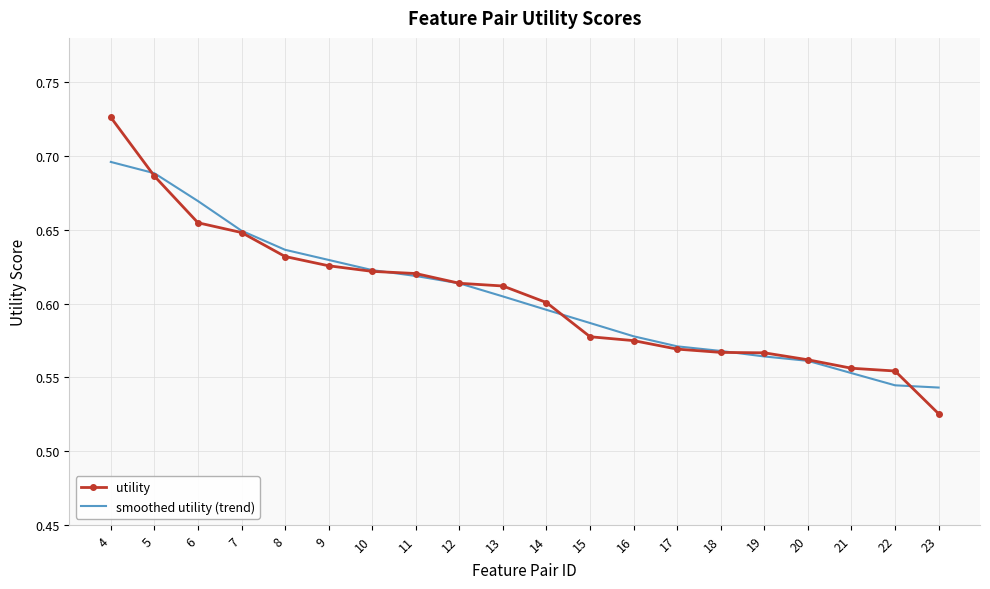

Which series has the largest range (max minus min)?

utility